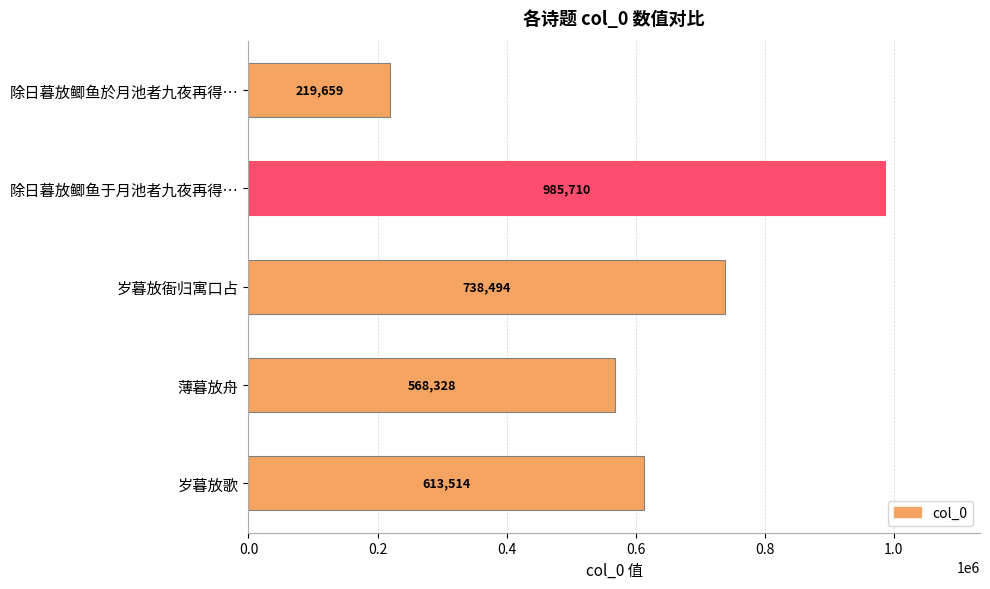

List the labels in order of value, largest first.

除日暮放鲫鱼于月池者九夜再得…, 岁暮放衙归寓口占, 岁暮放歌, 薄暮放舟, 除日暮放鲫鱼於月池者九夜再得…